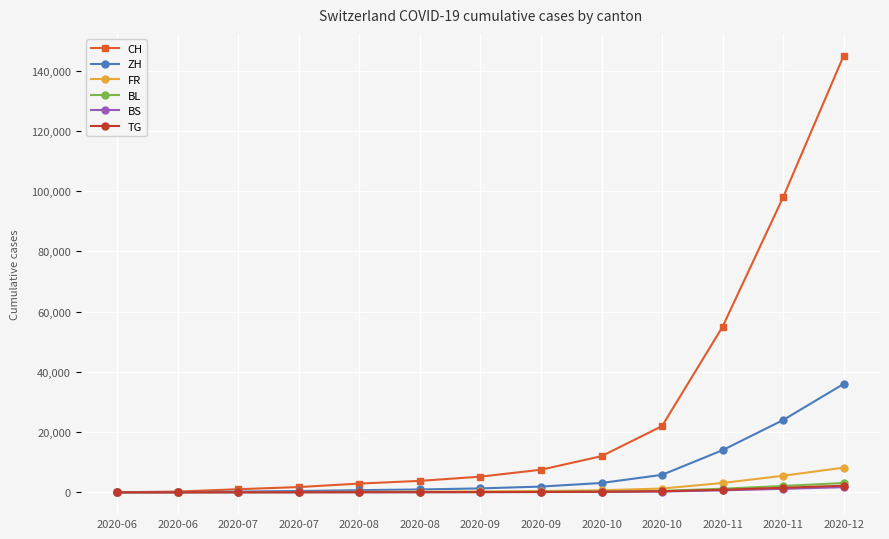

Which series changed the most between 2020-07 and 2020-11?

CH